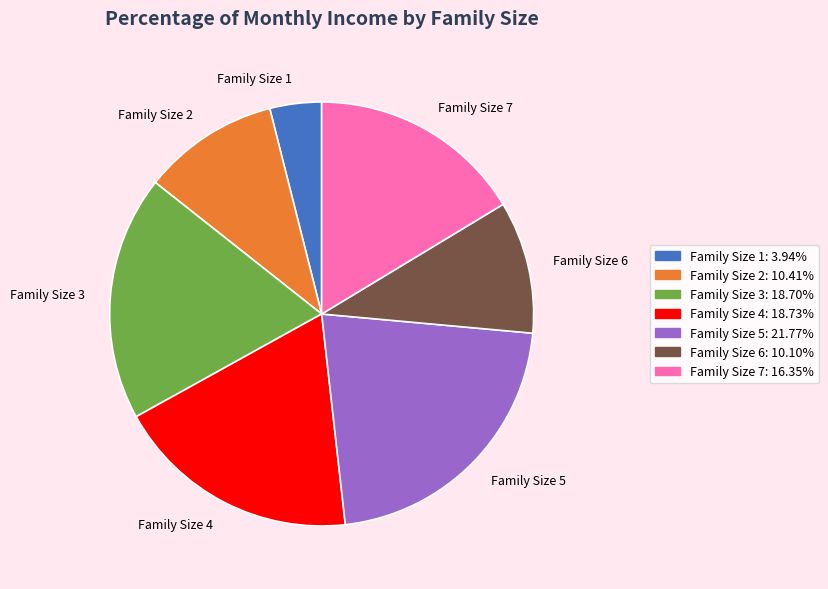

Does Family Size 4 represent more than half of the total?

No